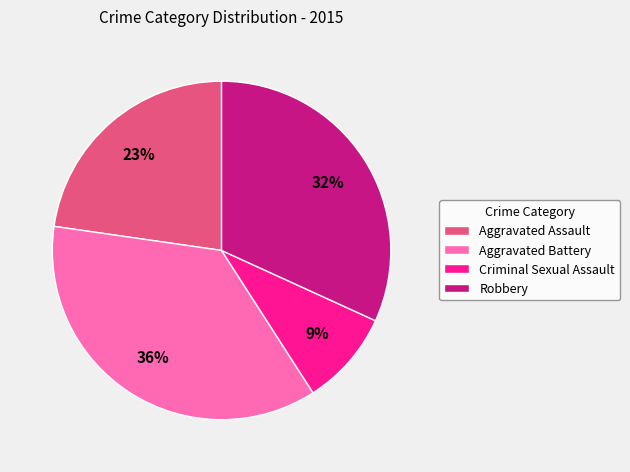

Between Robbery and Aggravated Battery, which is larger?

Aggravated Battery